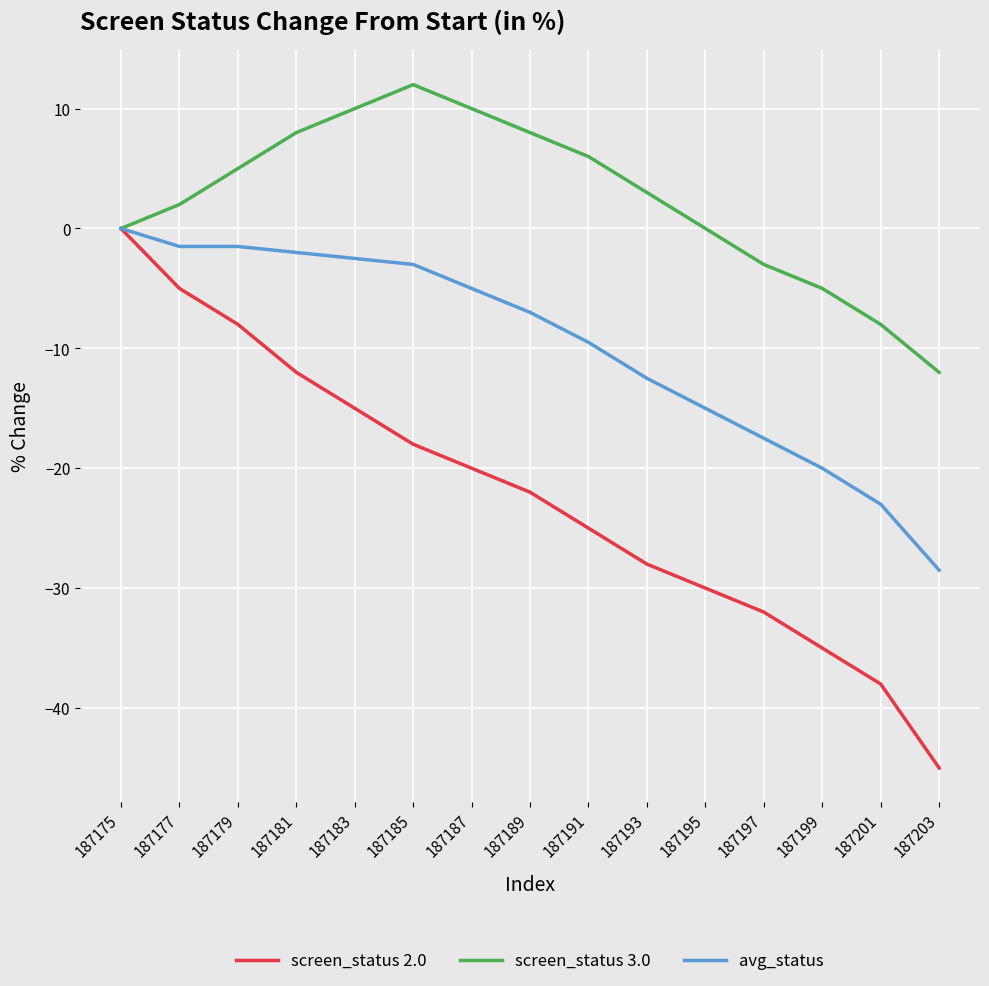

What is the minimum value shown in the chart?

-45.0